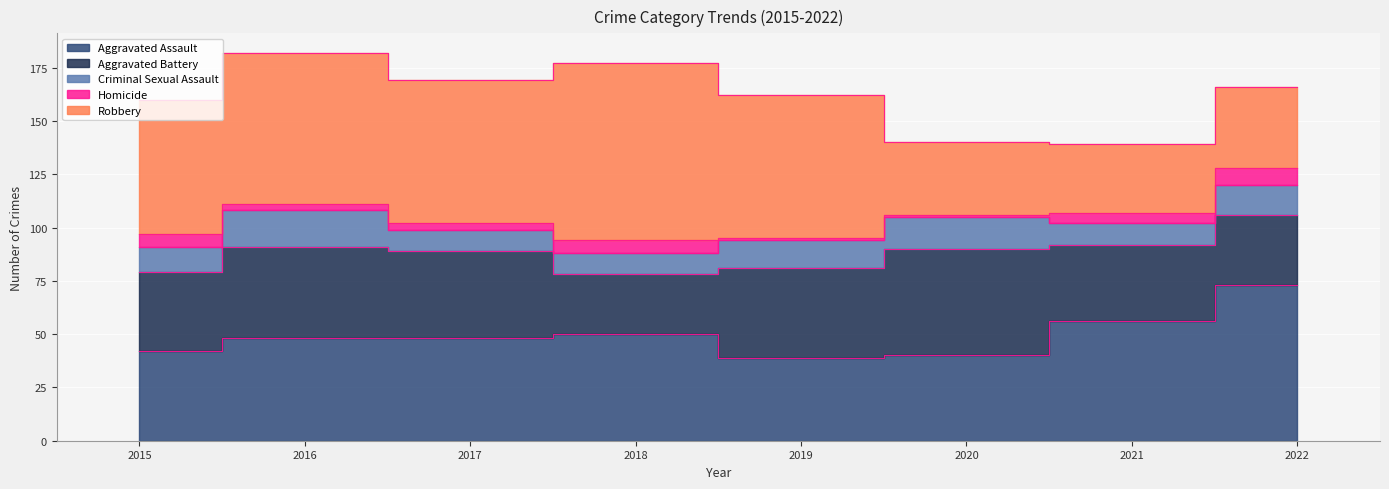

Reading left to right, transcribe all the data shown in this chart.

Aggravated Assault: 42	48	48	50	39	40	56	73
Aggravated Battery: 37	43	41	28	42	50	36	33
Criminal Sexual Assault: 12	17	10	10	13	15	10	14
Homicide: 6	3	3	6	1	1	5	8
Robbery: 63	71	67	83	67	34	32	38